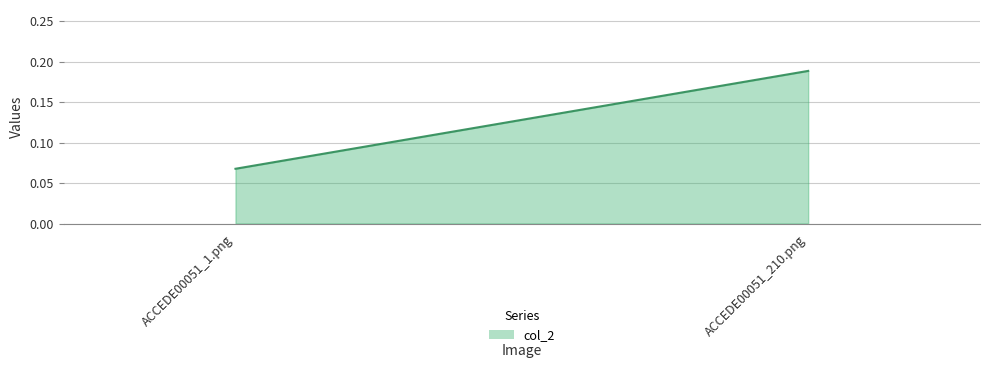

Reading right to left, extract all data points from this chart.

ACCEDE00051_210.png=0.2	ACCEDE00051_1.png=0.1